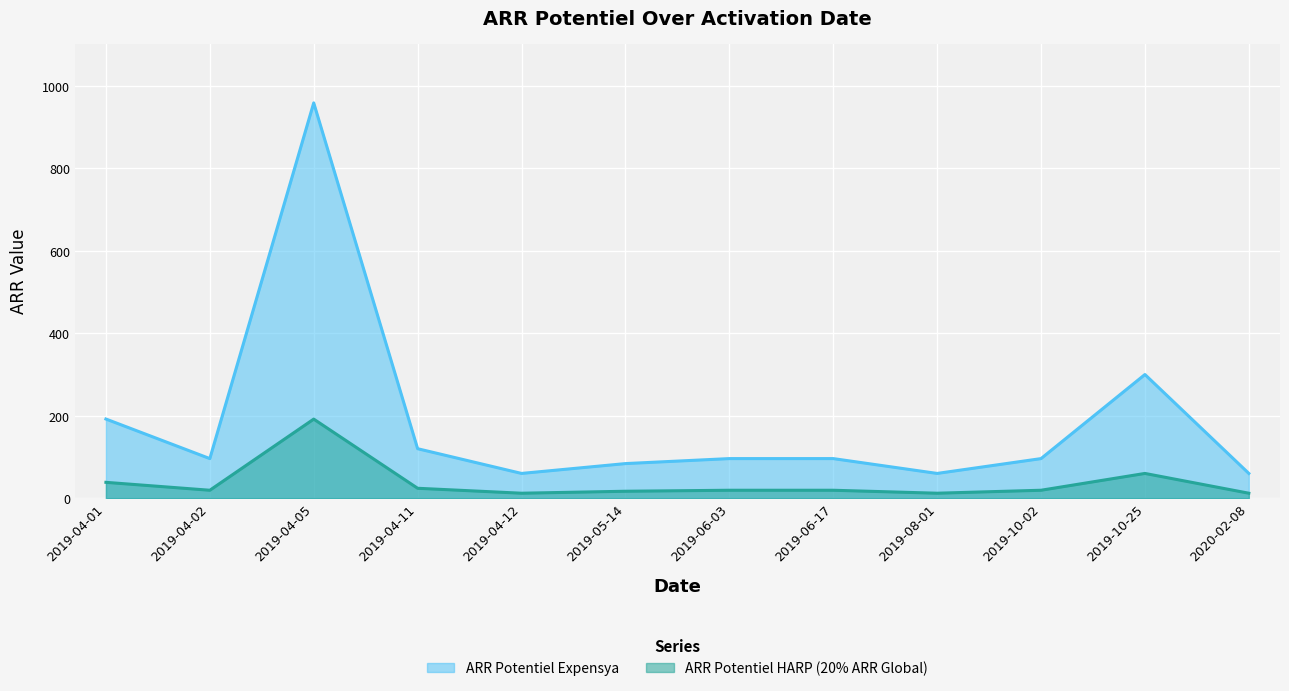

True or false: ARR Potentiel HARP (20% ARR Global) and ARR Potentiel Expensya cross at least once.

False